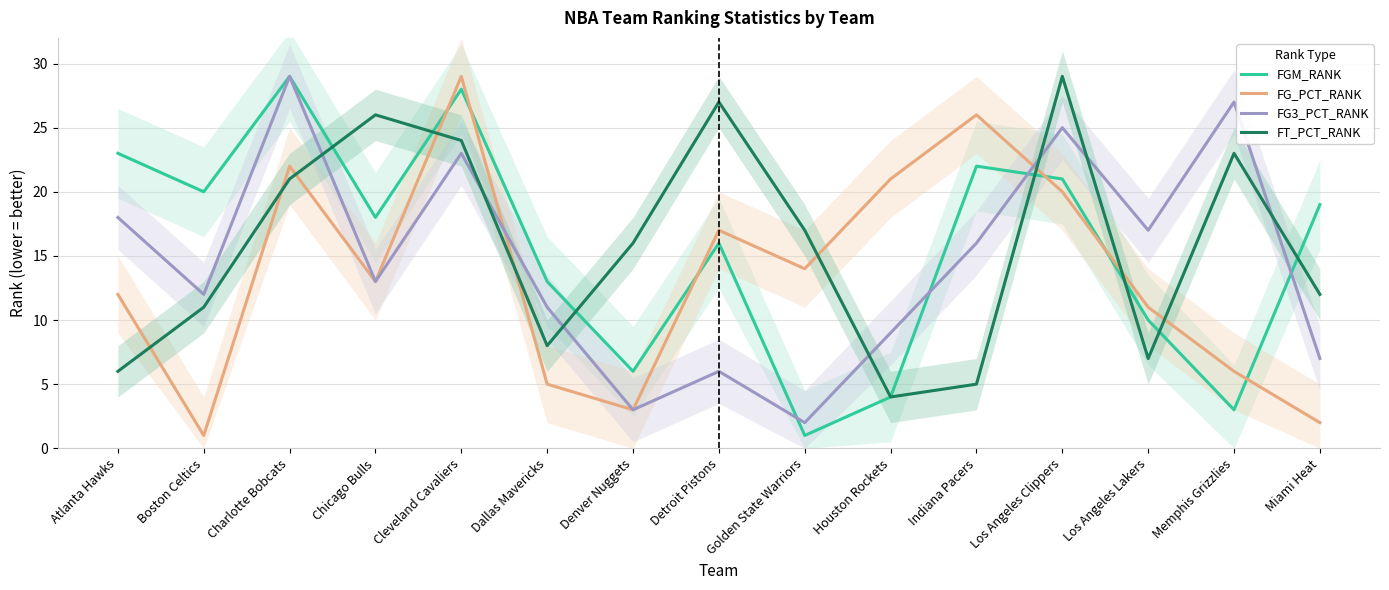

Between Indiana Pacers and Golden State Warriors, which is larger?

Indiana Pacers